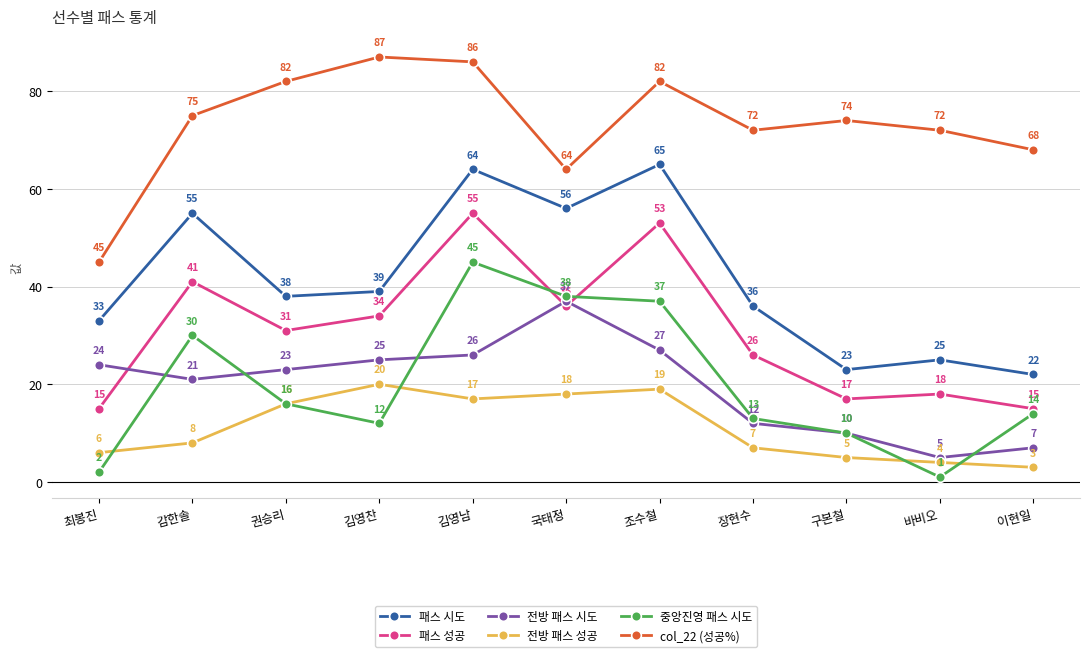

What are all the series names shown in the legend?

패스 시도, 패스 성공, 전방 패스 시도, 전방 패스 성공, 중앙진영 패스 시도, col_22 (성공%)